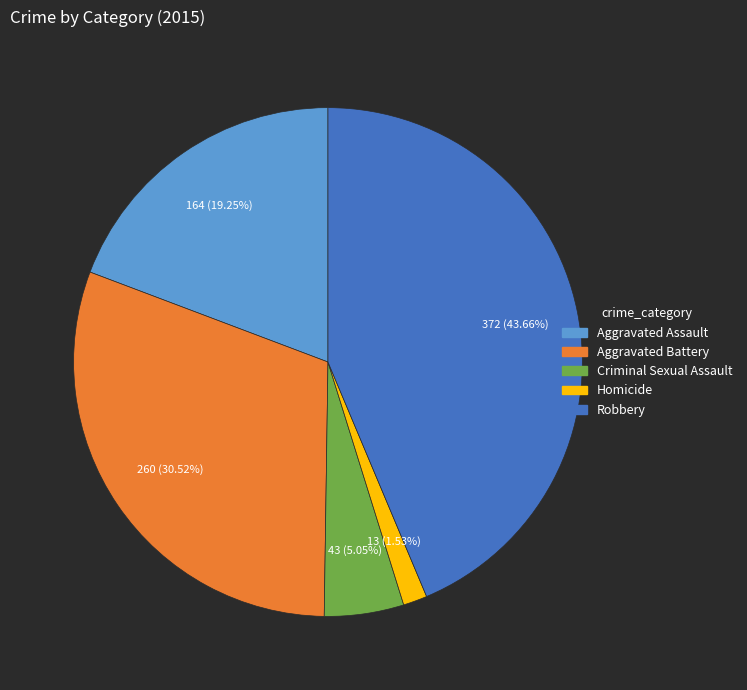

Is it true that Aggravated Battery is 31% of the pie?

True